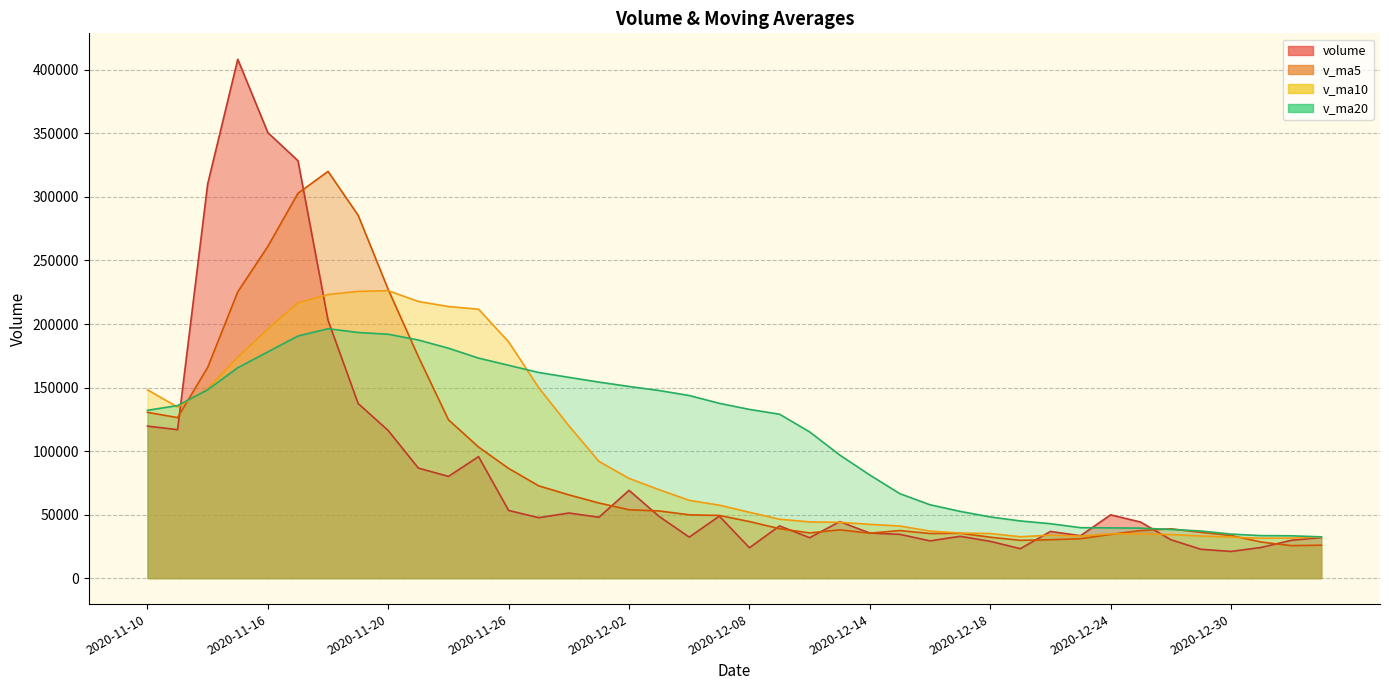

How many lines are shown in the chart?

4